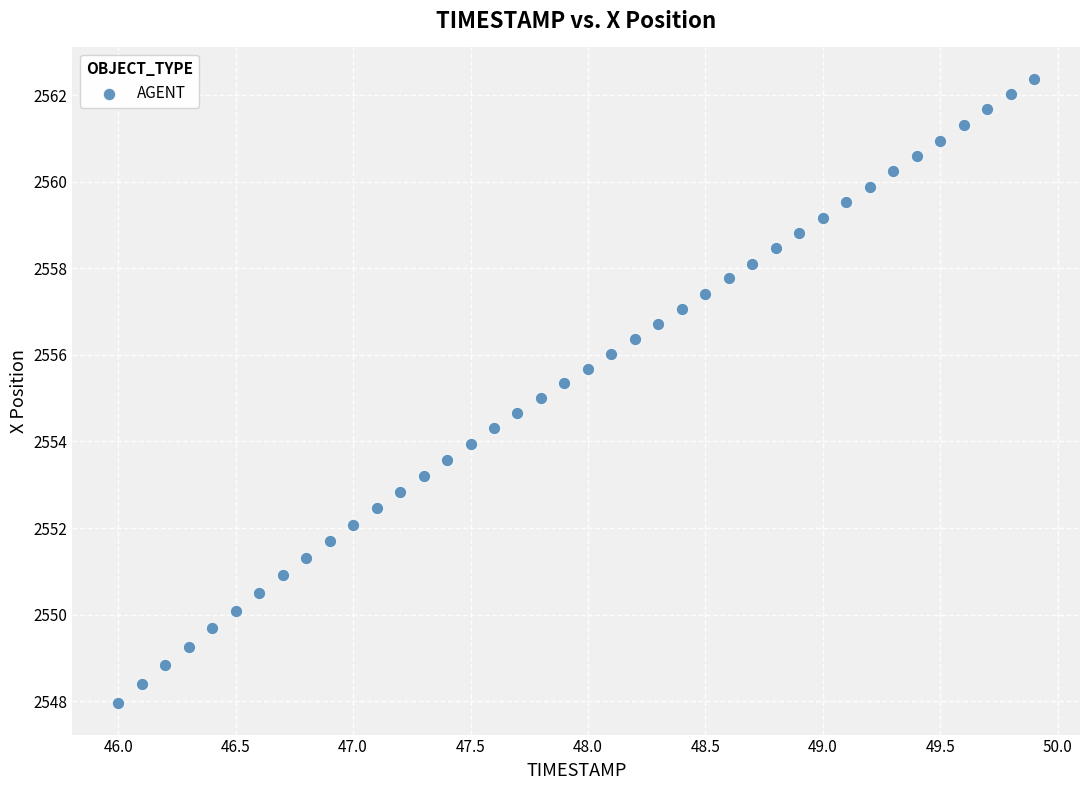

What is the range of X values (max minus min)?

3.9